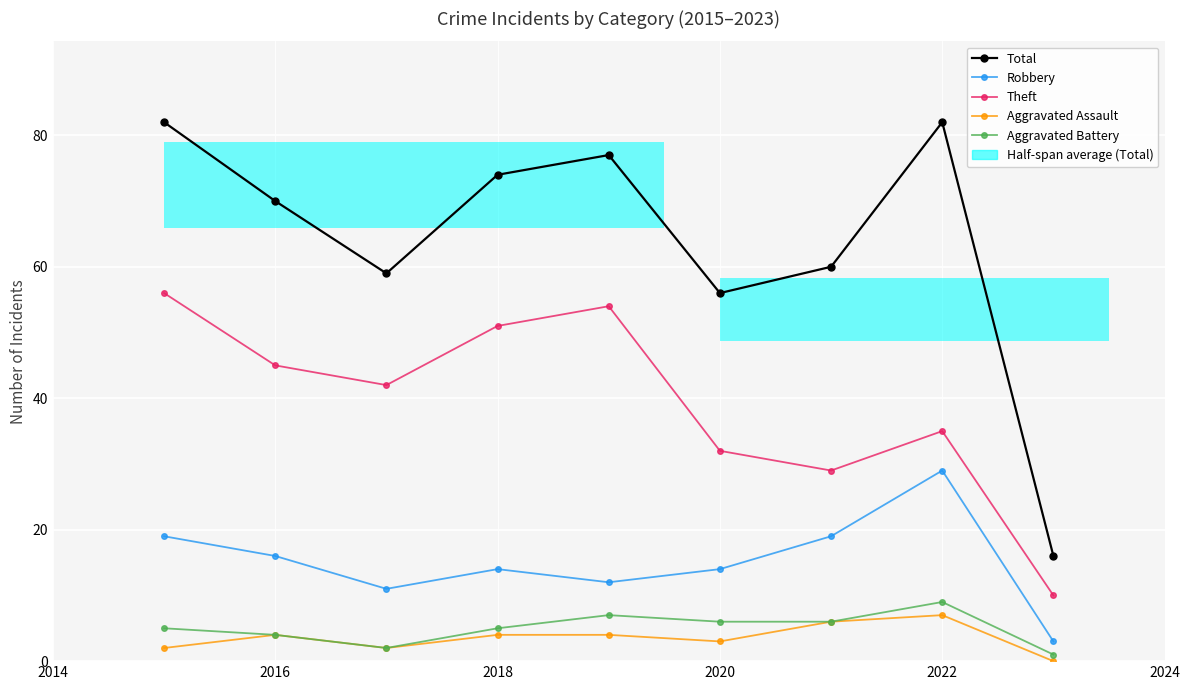

At how many categories does at least one series exceed 79?

2